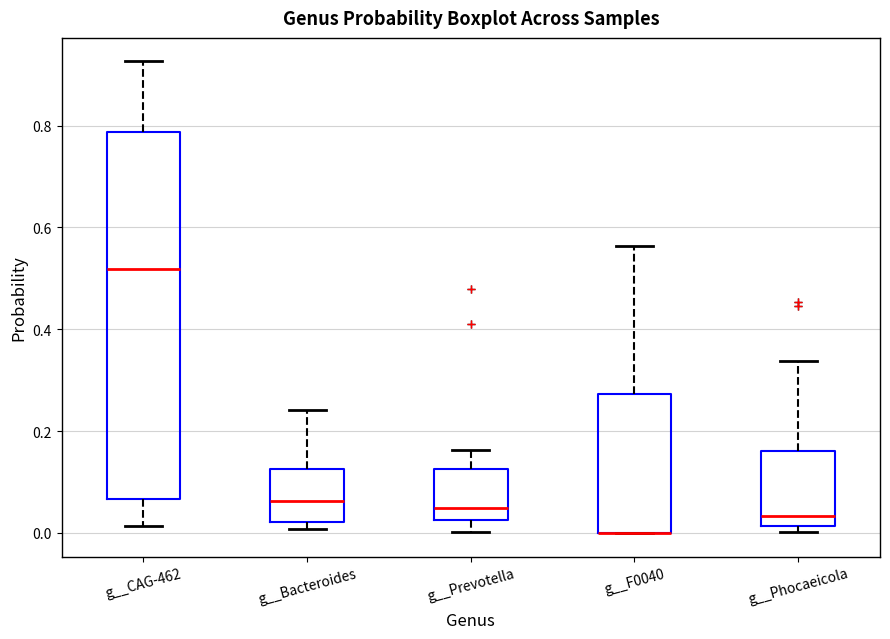

Comparing the boxes themselves (not the whiskers), which one is the tallest?

g__CAG-462